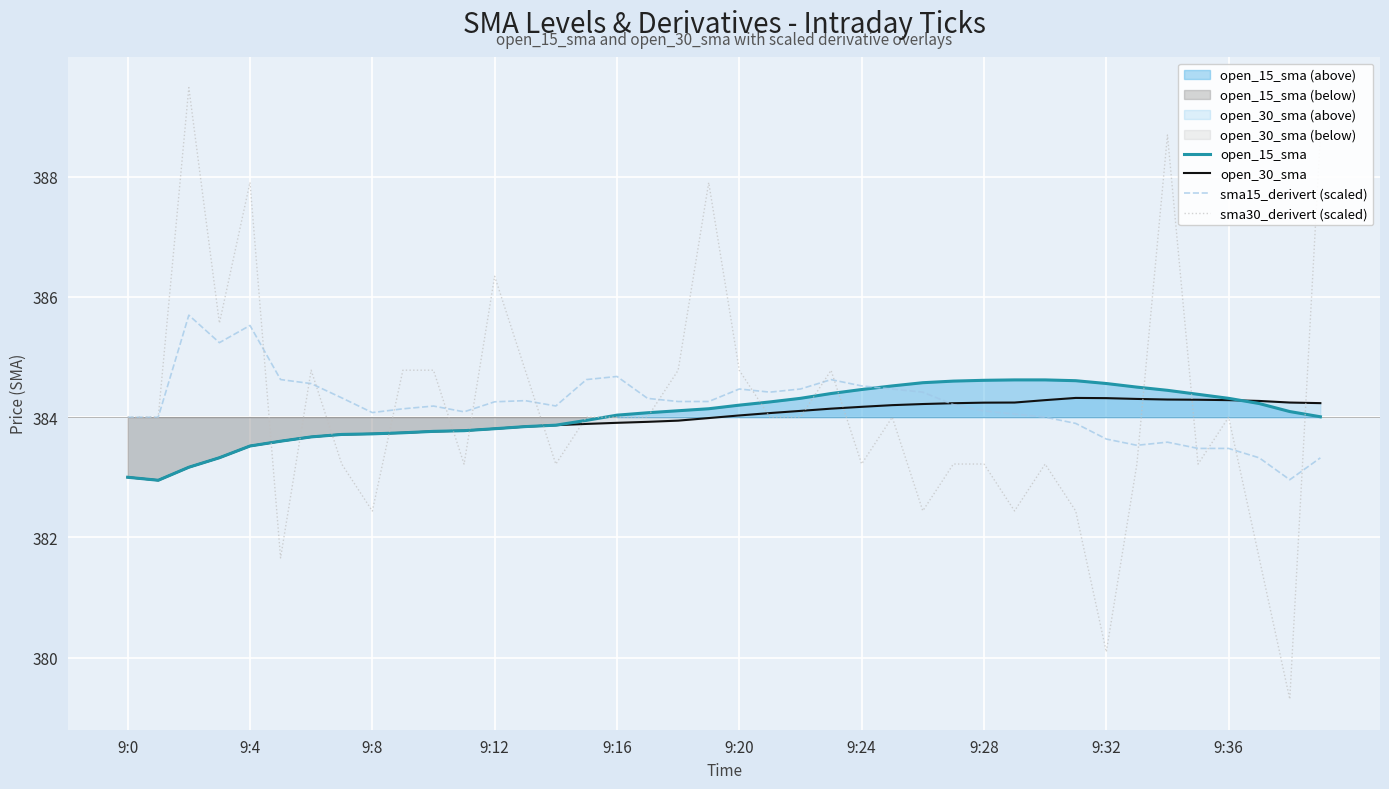

Does the chart display data point markers on the line(s)?

No